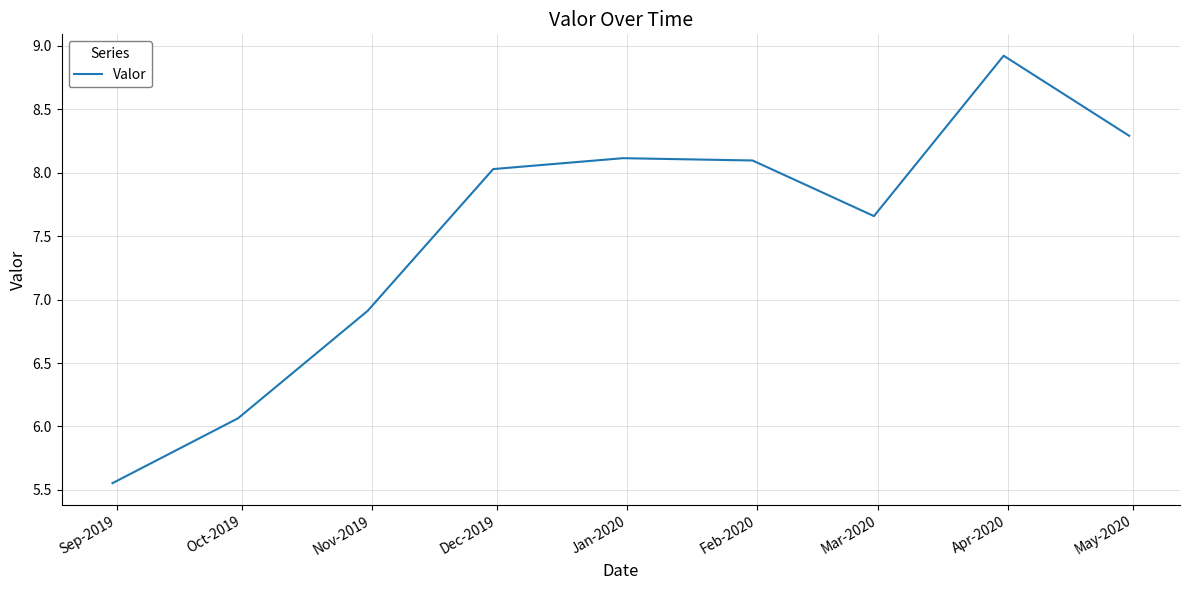

What is the difference between the maximum and minimum values?

3.4